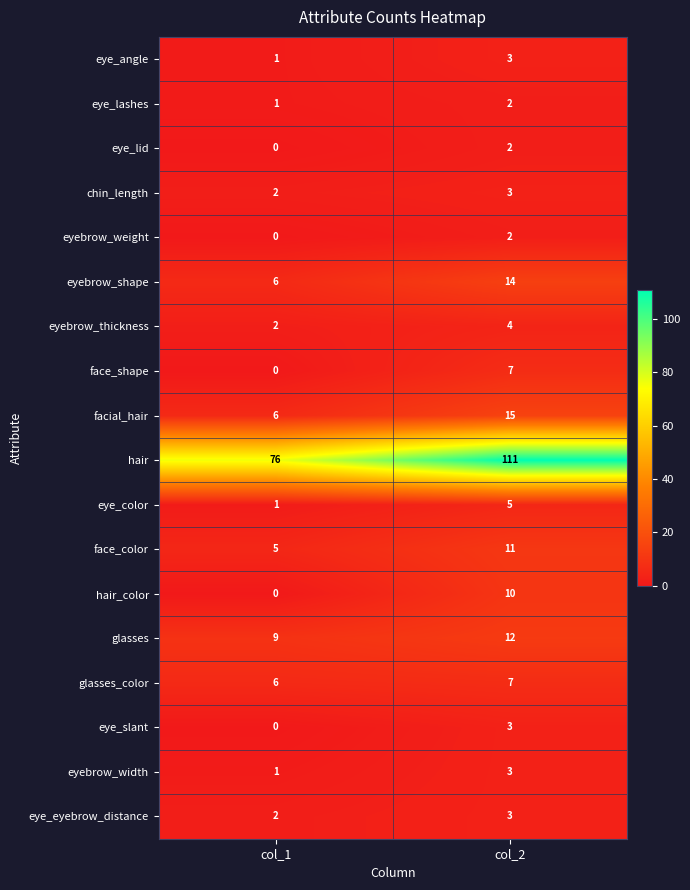

Is it true that eyebrow_shape equals 14 at col_2?

True